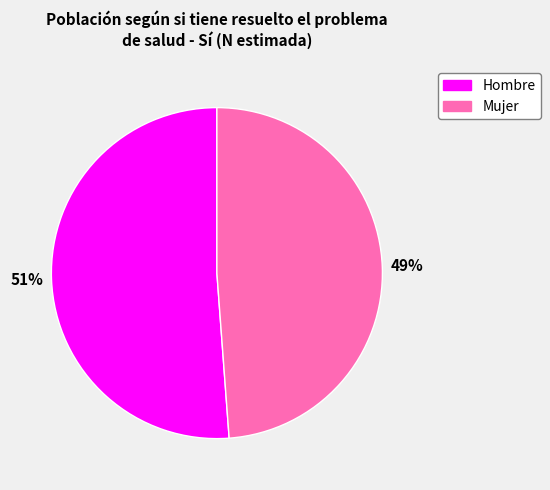

True or false: Hombre accounts for 51% of the total.

True